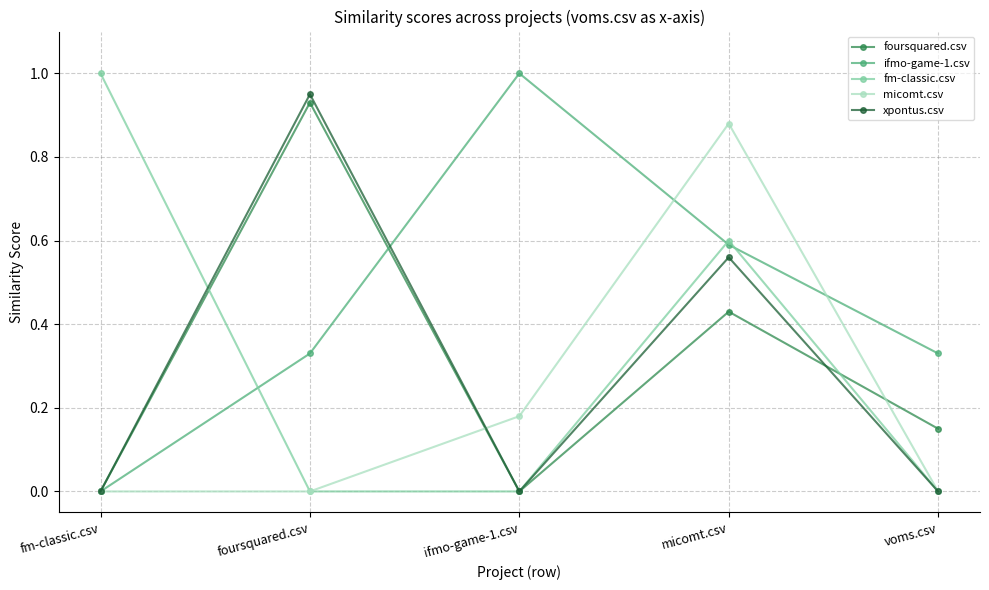

What position from the right is fm-classic.csv?

5